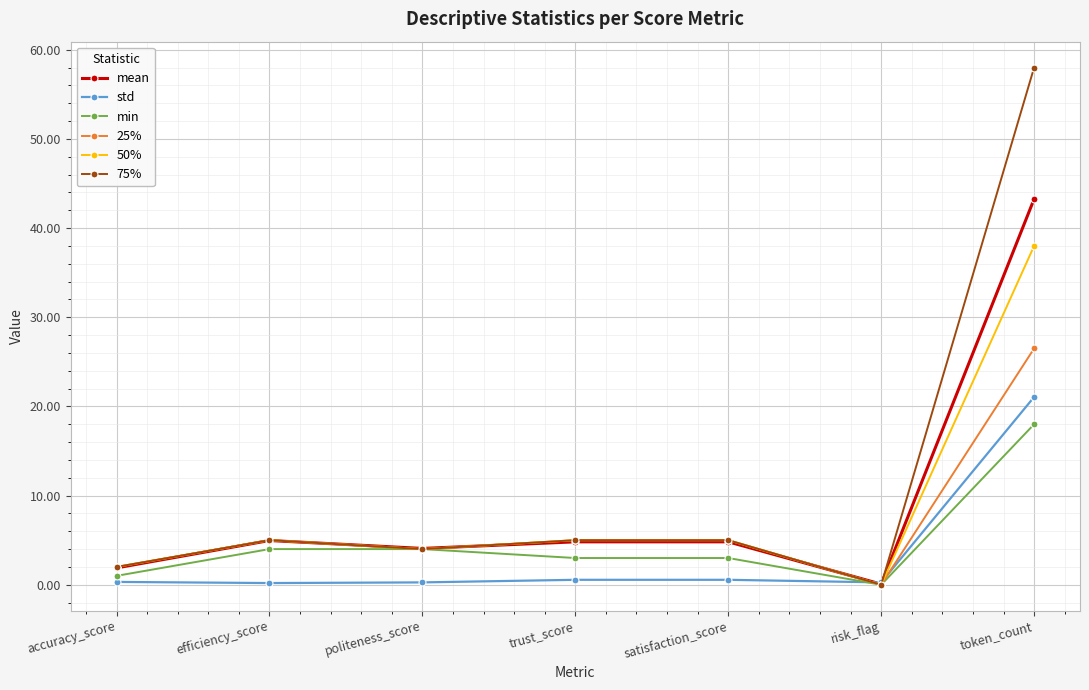

What position from the right is efficiency_score?

6